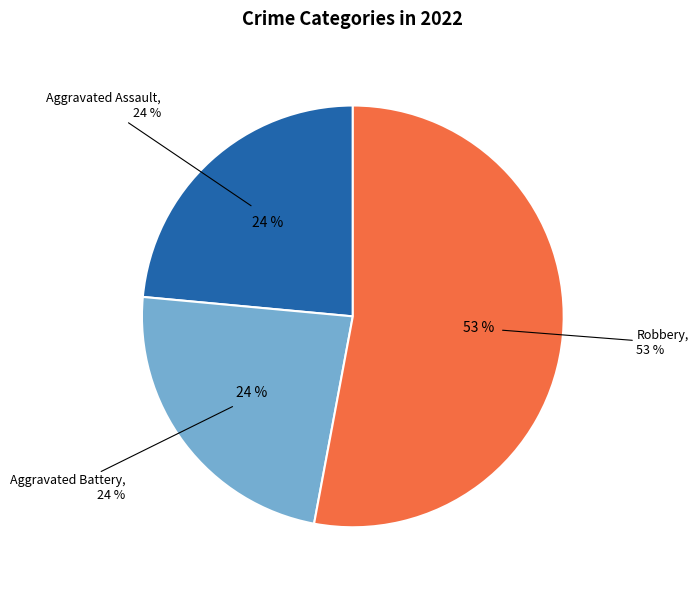

To the nearest percent, what portion does Robbery represent?

53%